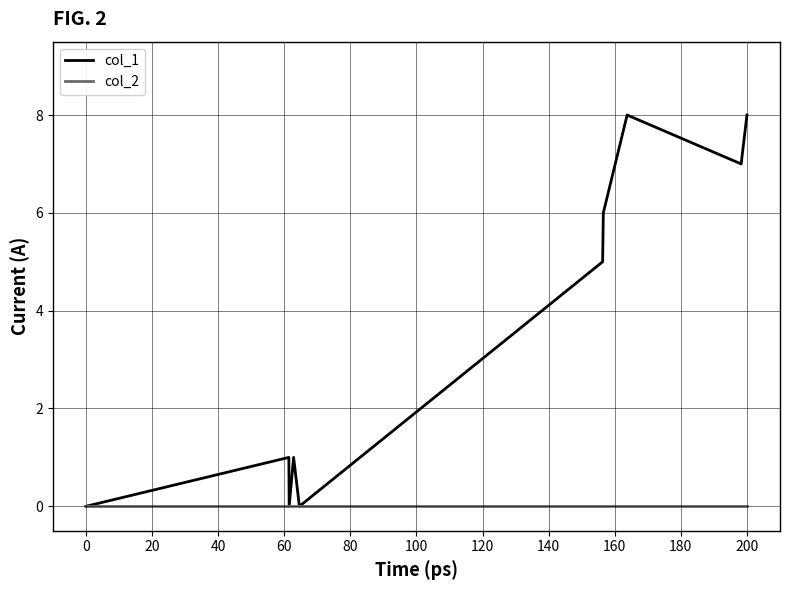

Which series has the largest range (max minus min)?

col_1